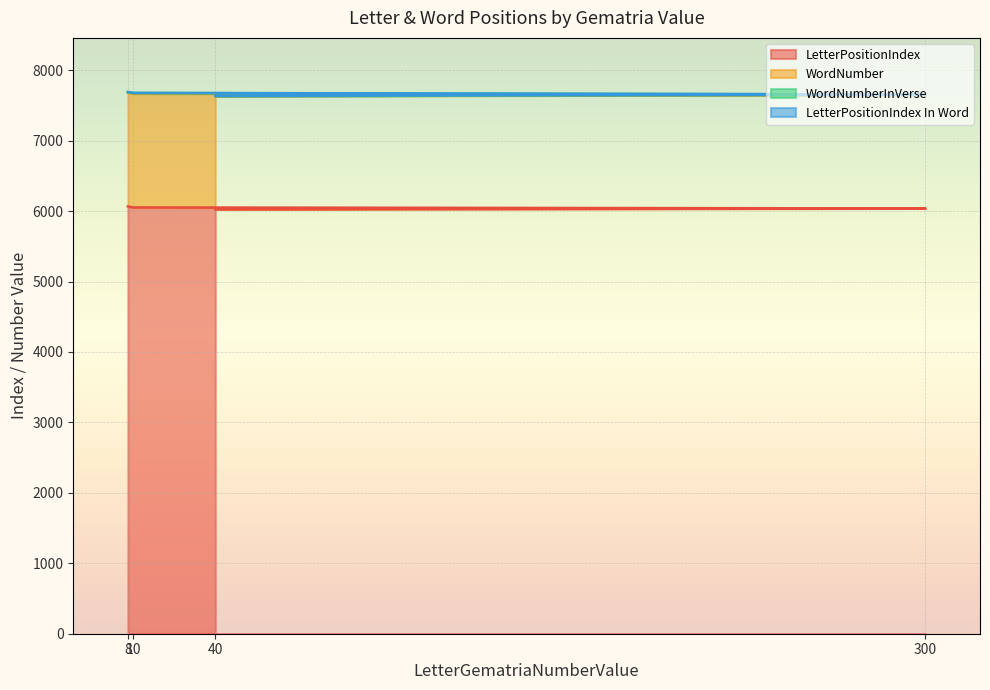

True or false: LetterPositionIndex has a value of 6024 at 40.

True